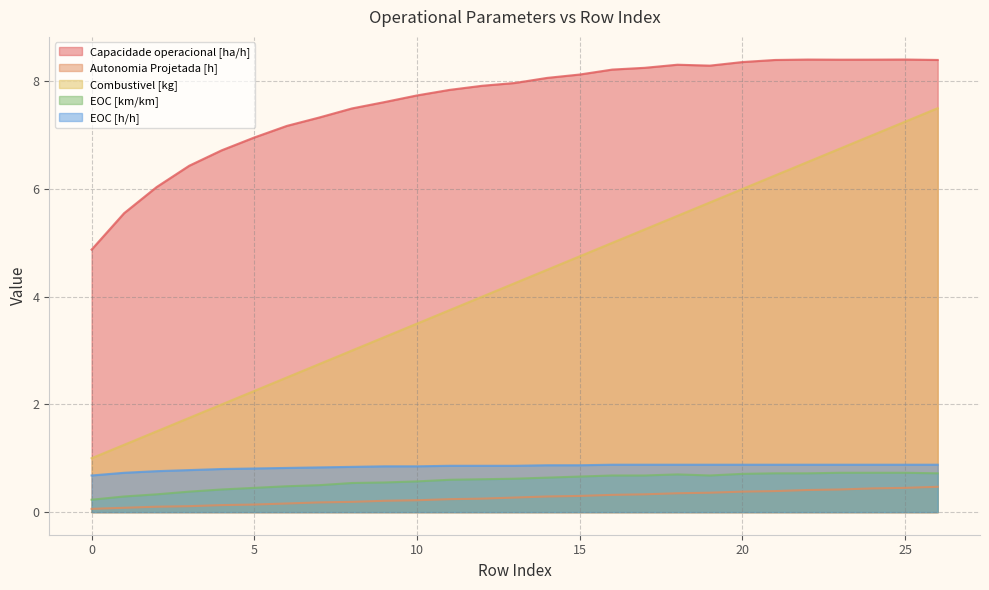

Rank the series by their maximum value, from lowest to highest.

Autonomia Projetada [h], EOC [km/km], EOC [h/h], Combustivel [kg], Capacidade operacional [ha/h]